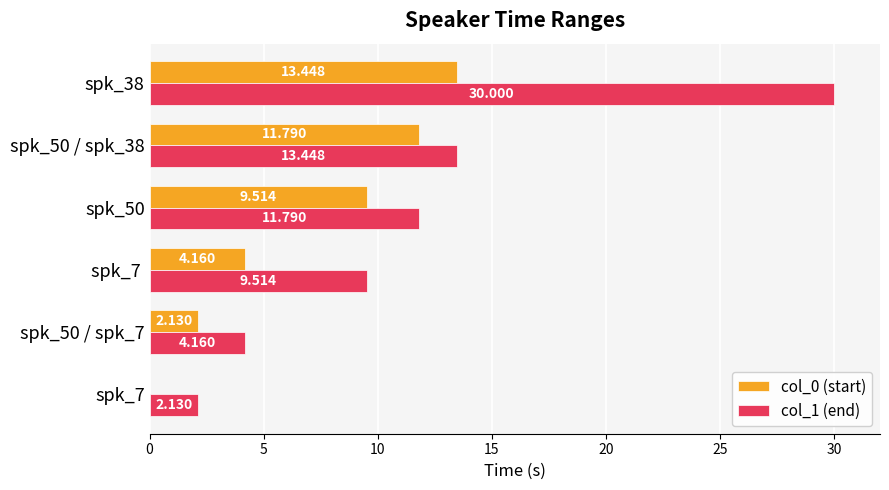

Is the value of col_0 (start) at spk_38 greater than the value of col_1 (end) at spk_50?

Yes